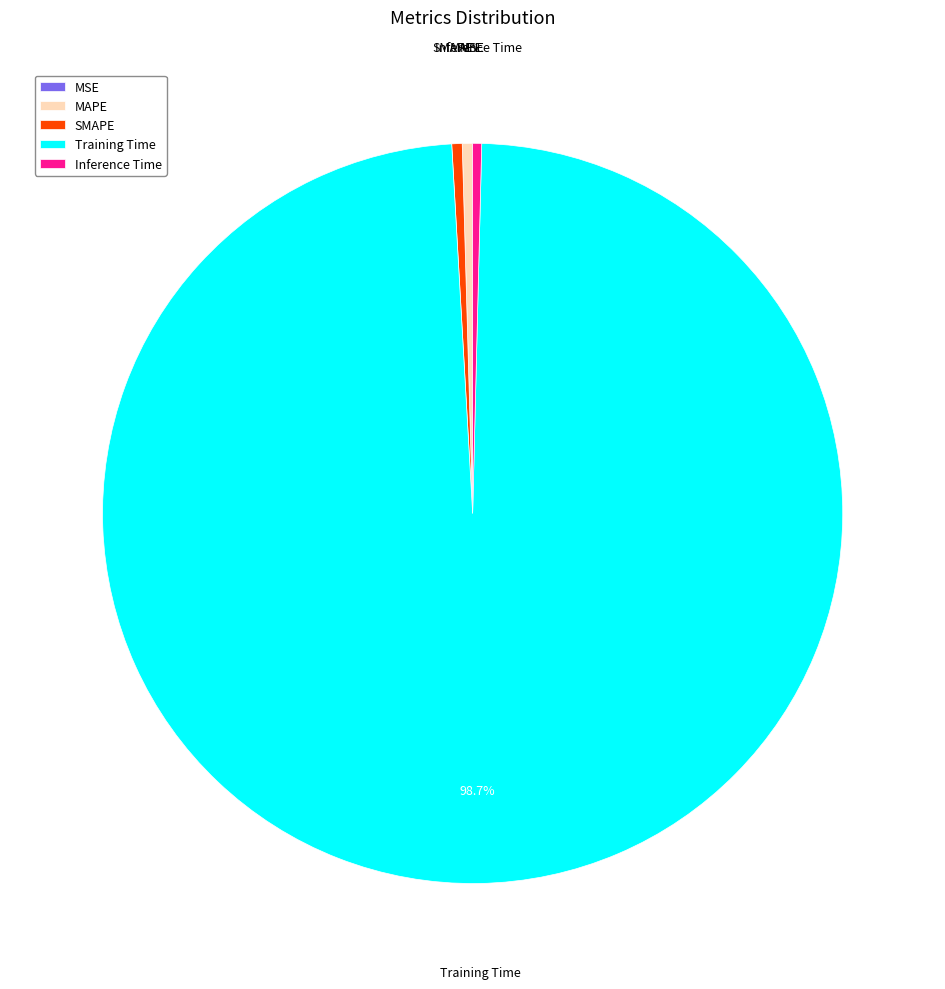

To the nearest percent, what portion does Training Time represent?

99%